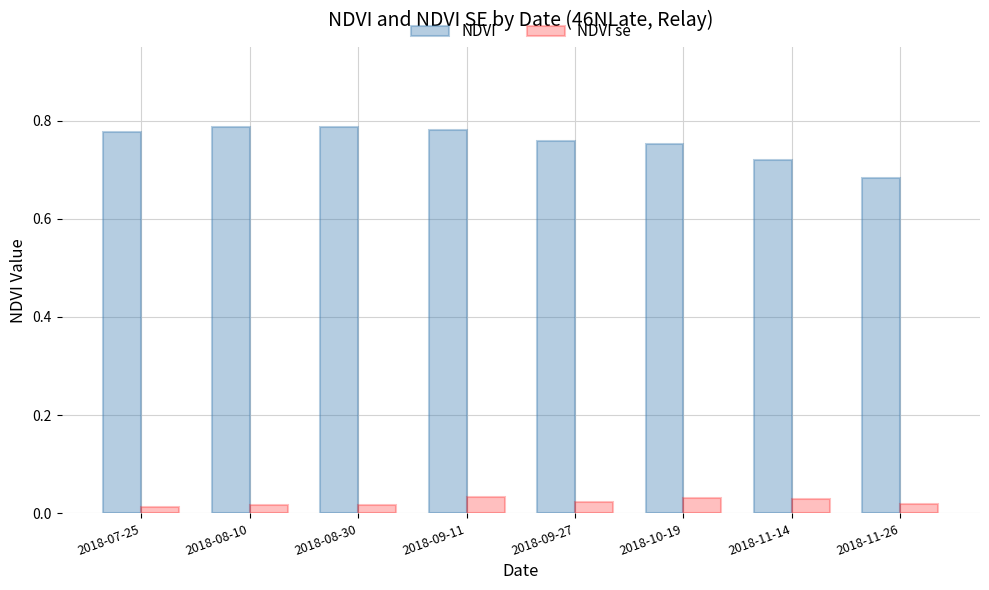

What position from the left is 2018-09-27?

5